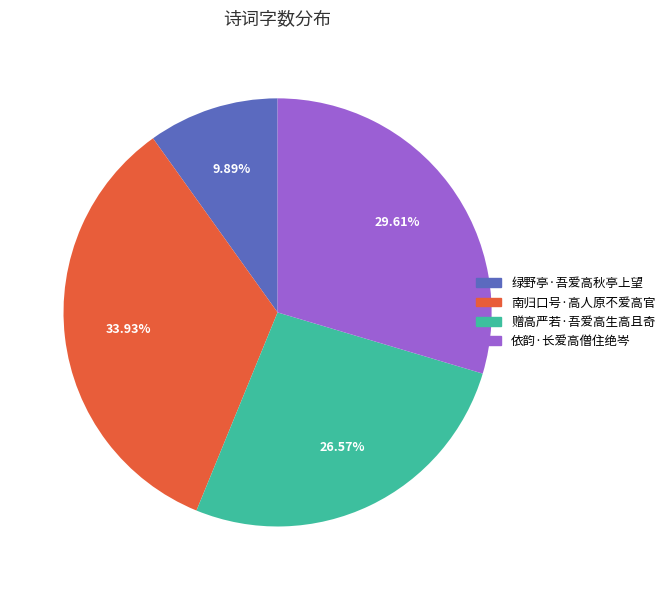

What is the smallest slice in the pie chart?

绿野亭·吾爱高秋亭上望